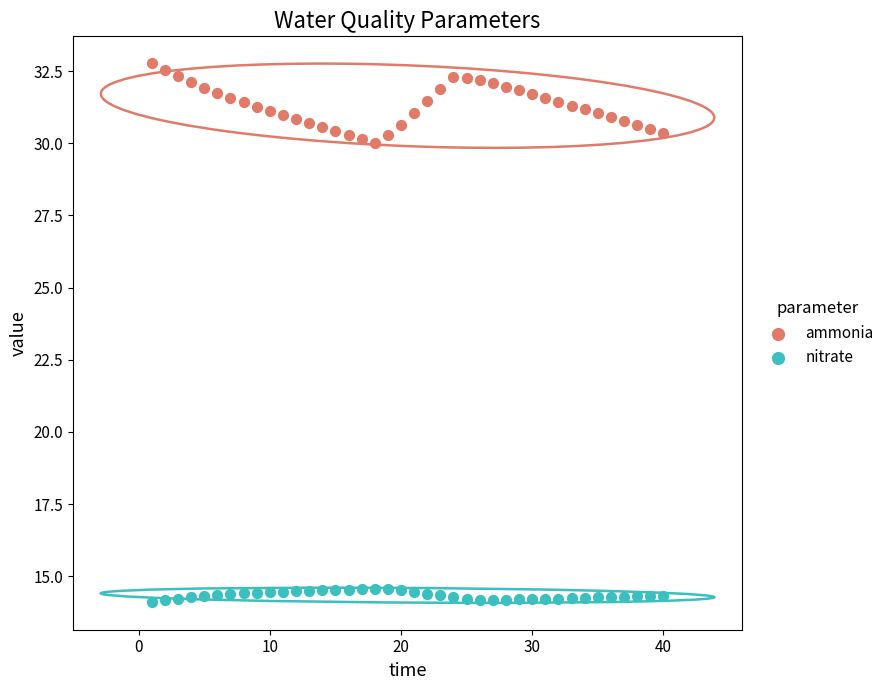

Which series reaches the maximum Y coordinate?

ammonia